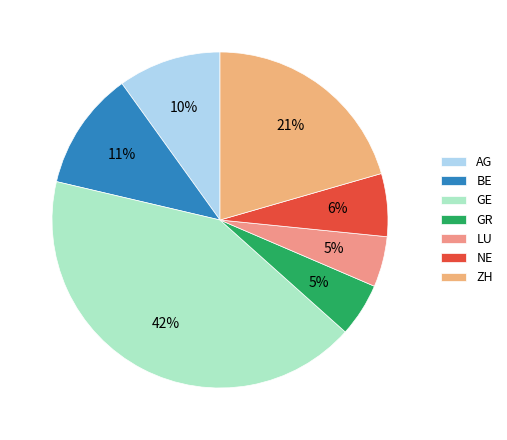

To the nearest percent, what is the difference between the NE and GR slice percentages?

1%